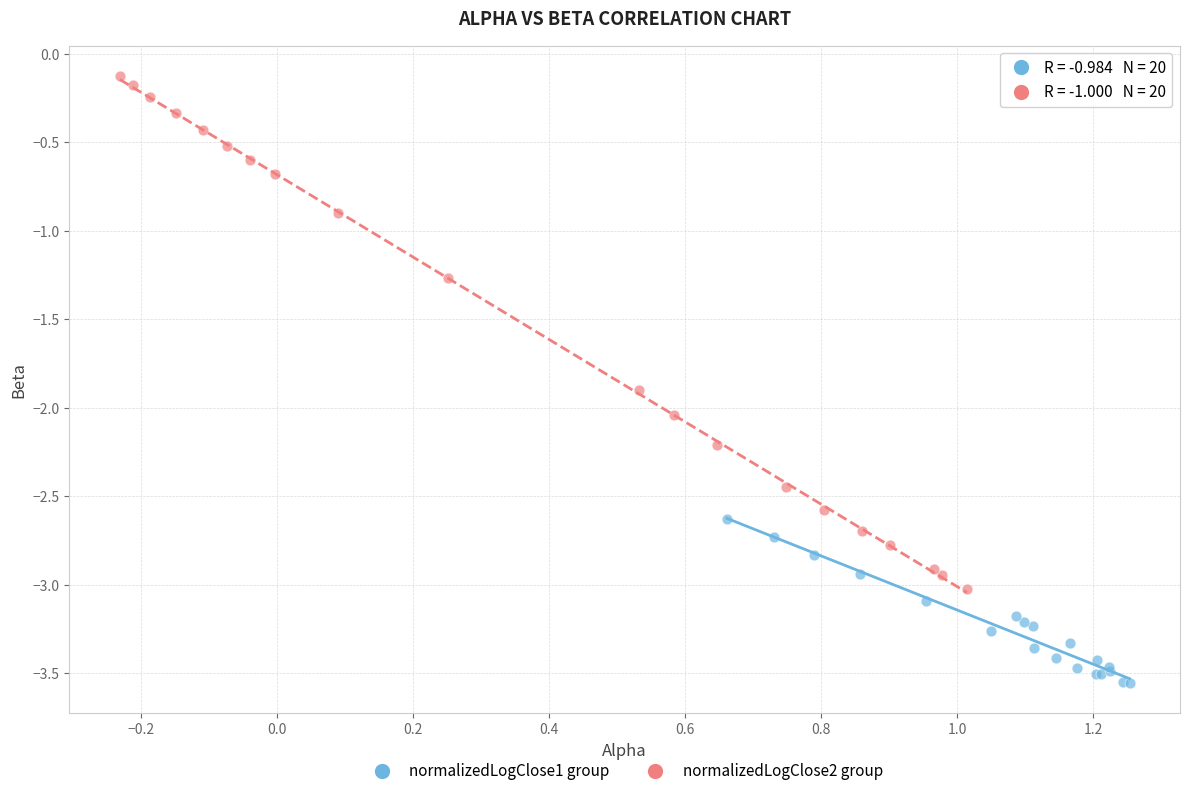

Which series has the widest spread of Y values?

normalizedLogClose2 group